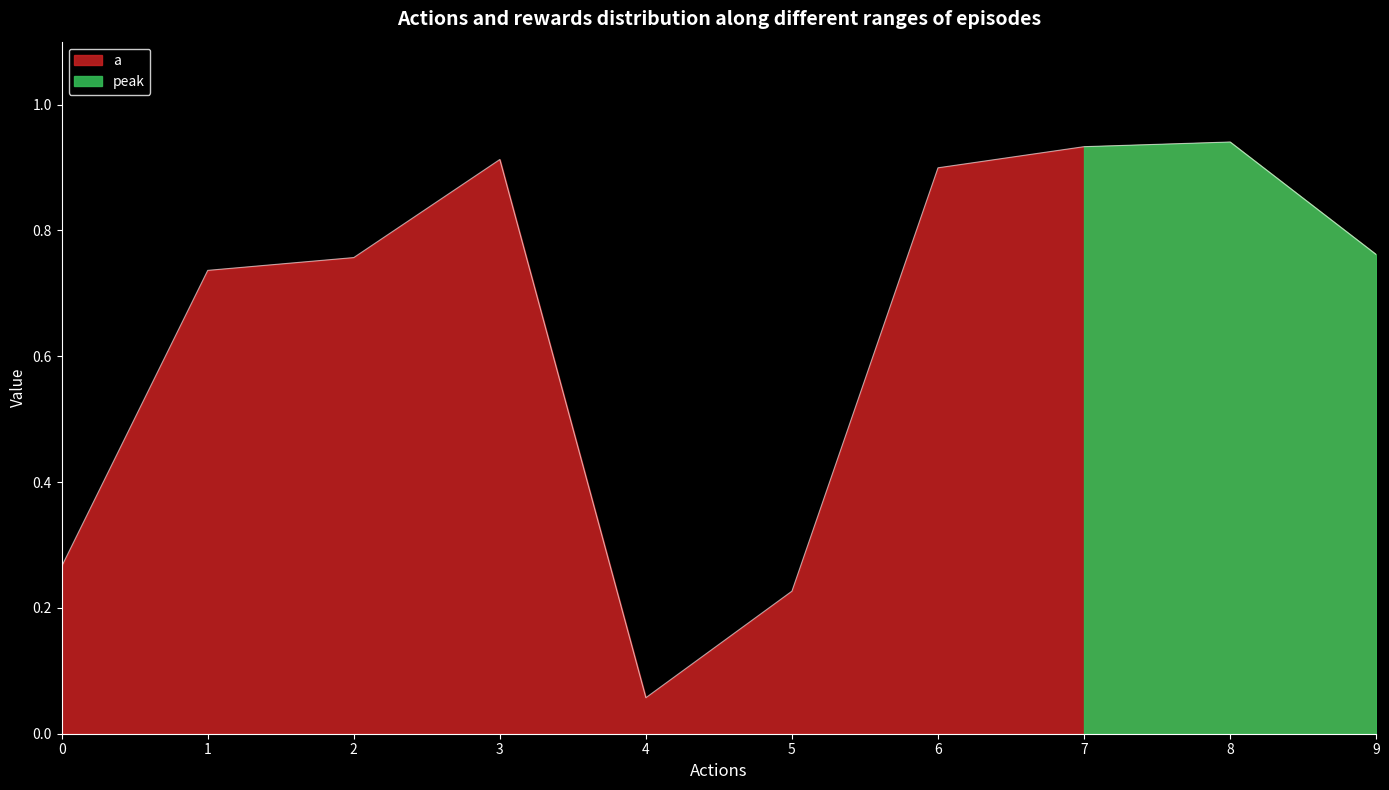

List the labels in order of value, smallest first.

4, 5, 0, 1, 2, 9, 6, 3, 7, 8